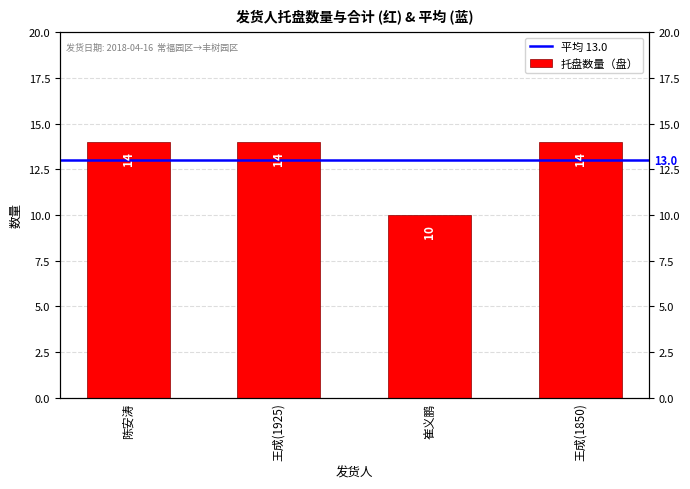

What is the sum of all values?

52